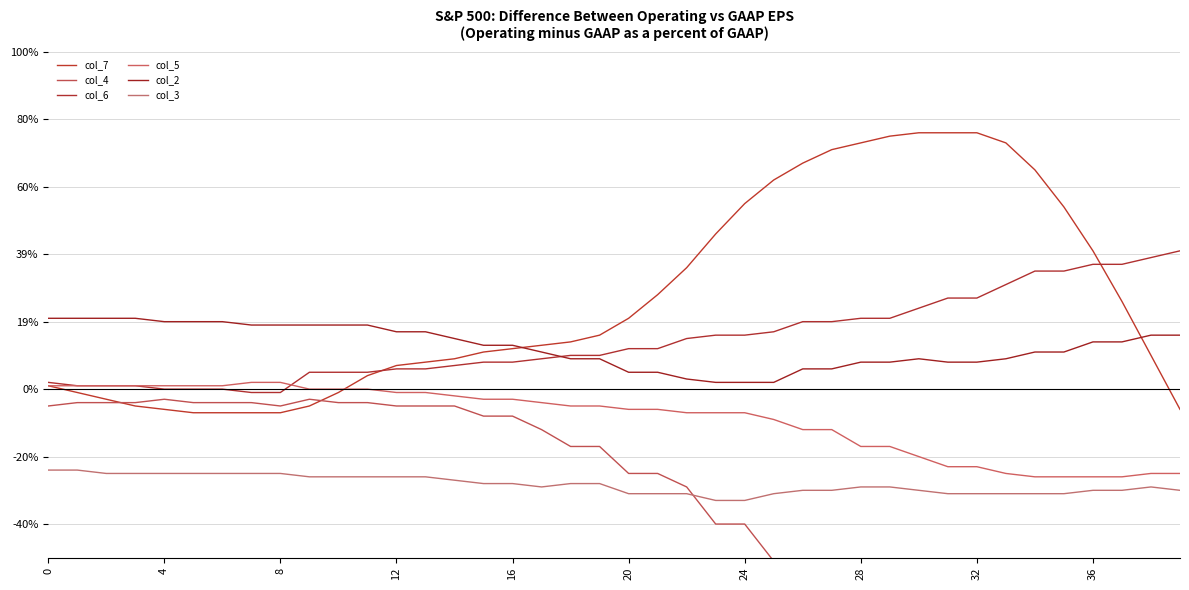

What is the difference between the col_7 values at 27 and 20?

0.5